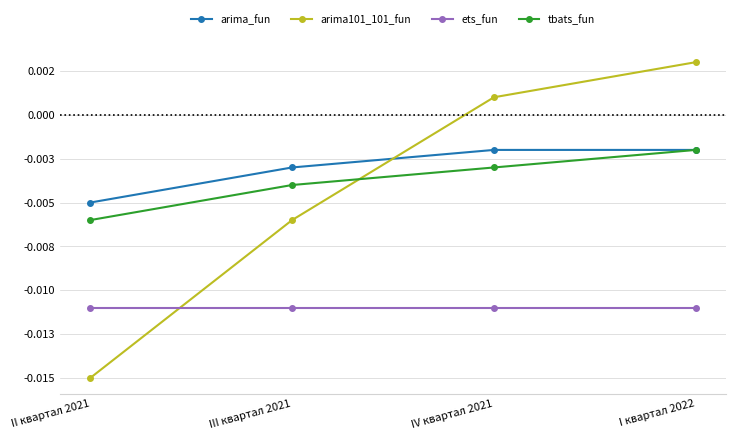

Is the value of tbats_fun at III квартал 2021 greater than the value of arima_fun at III квартал 2021?

No